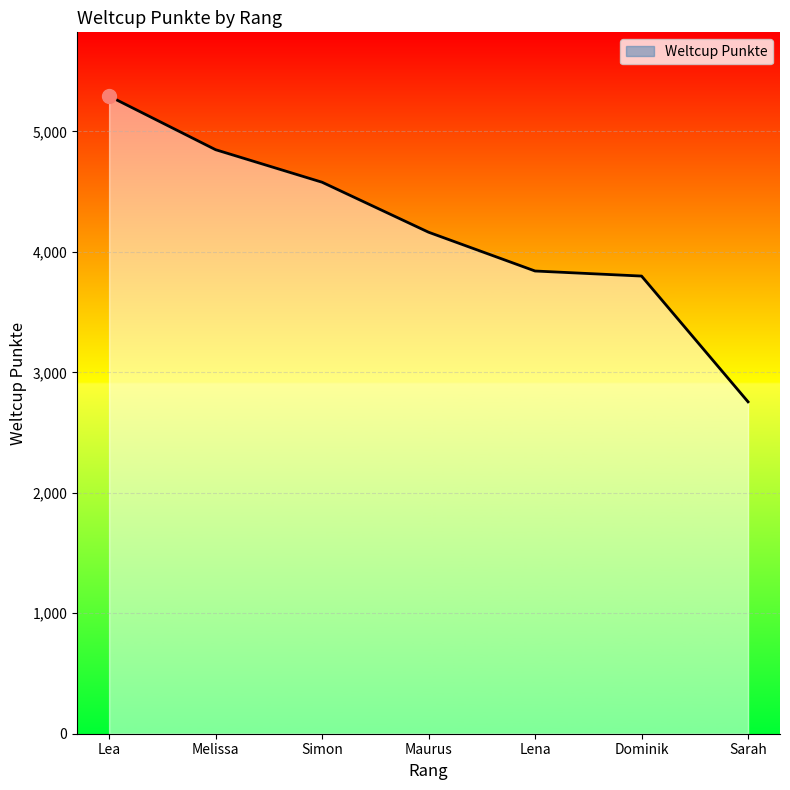

What is the sum of all values?

29277